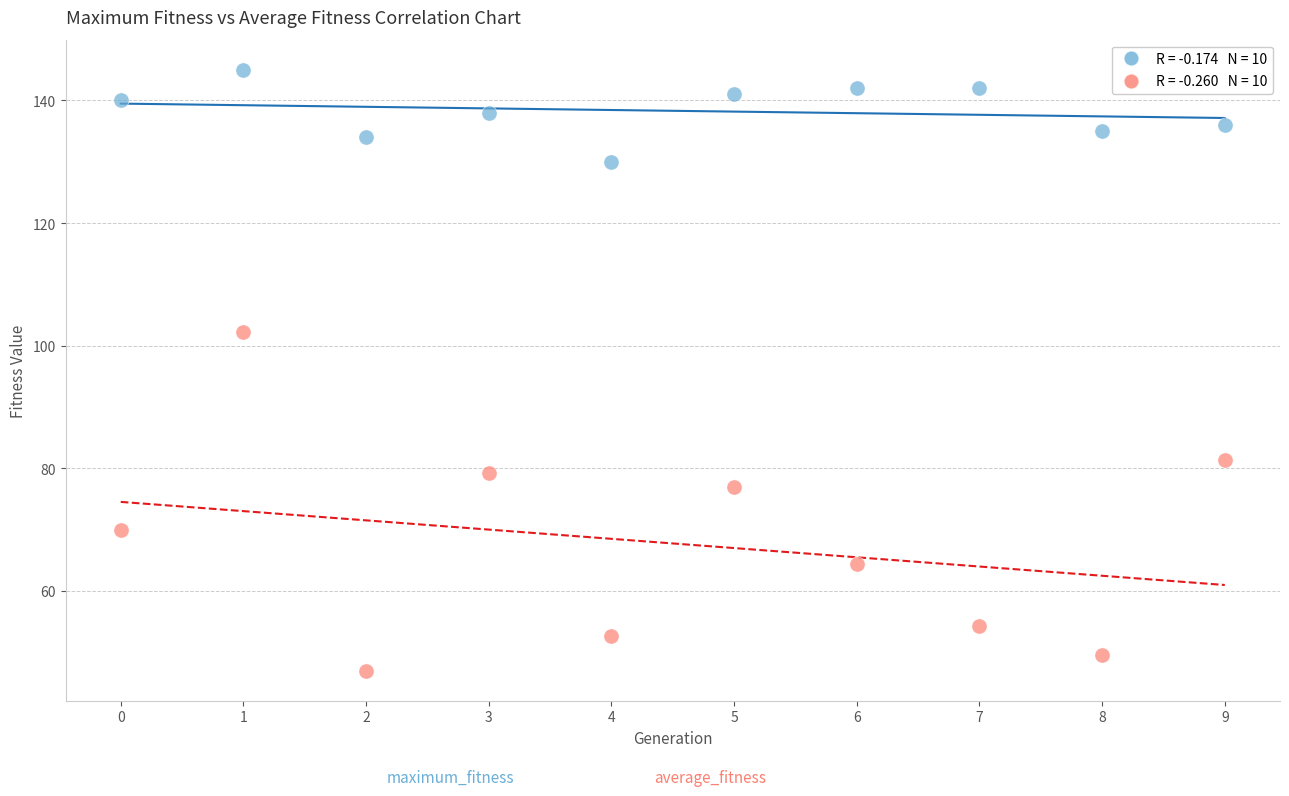

Across all data points, what is the range of Y values (max minus min)?

98.0